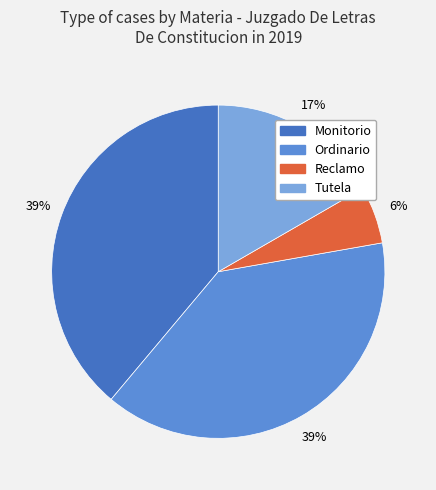

True or false: Ordinario accounts for 52% of the total.

False